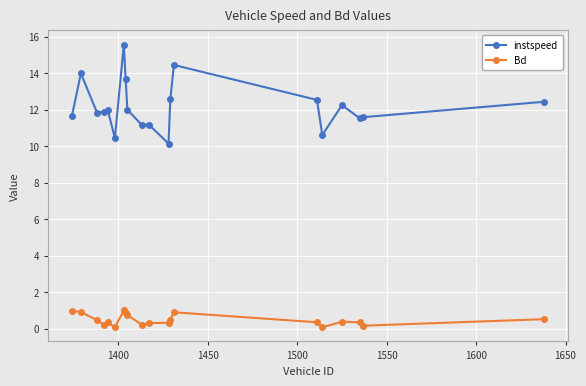

How many data points does each series have?

20